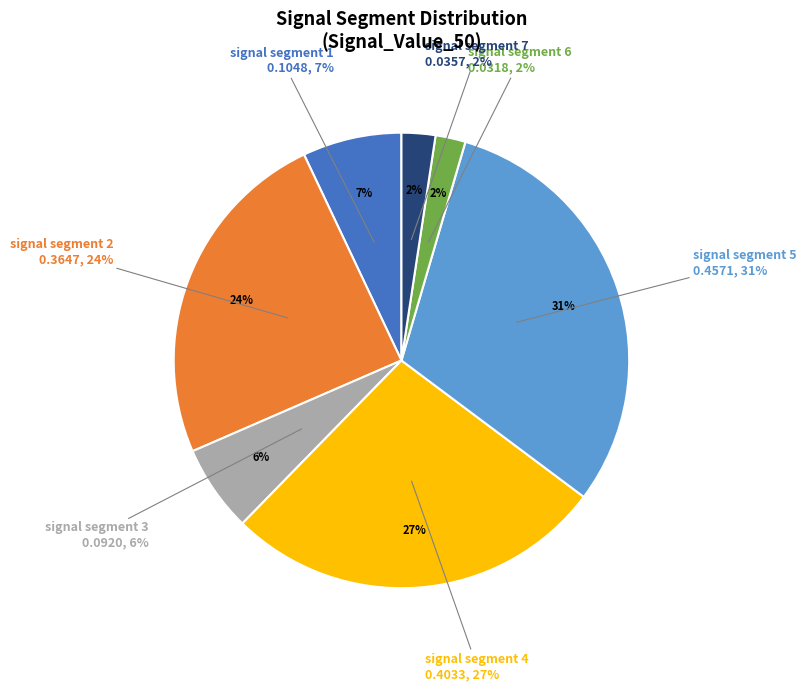

To the nearest percent, what is the difference between the largest and smallest slice percentages?

29%